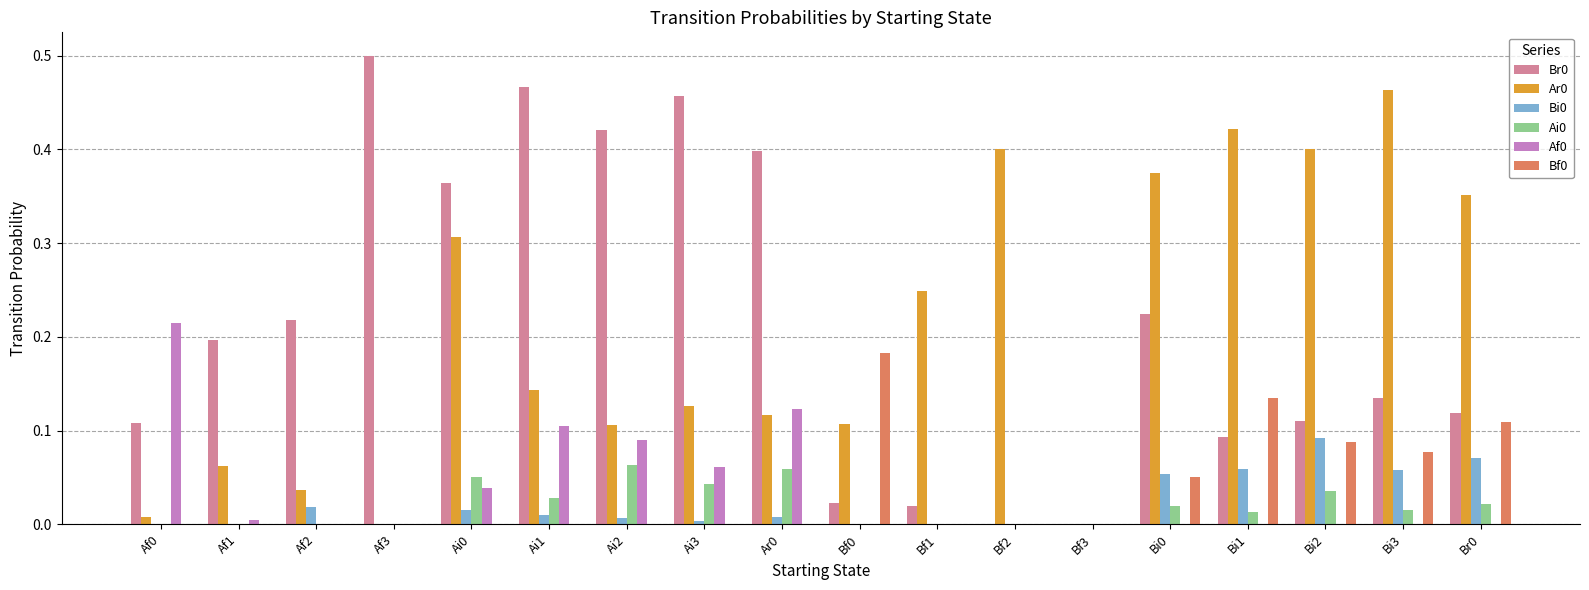

Is the value of Ar0 at Af2 greater than the value of Ai0 at Af0?

Yes